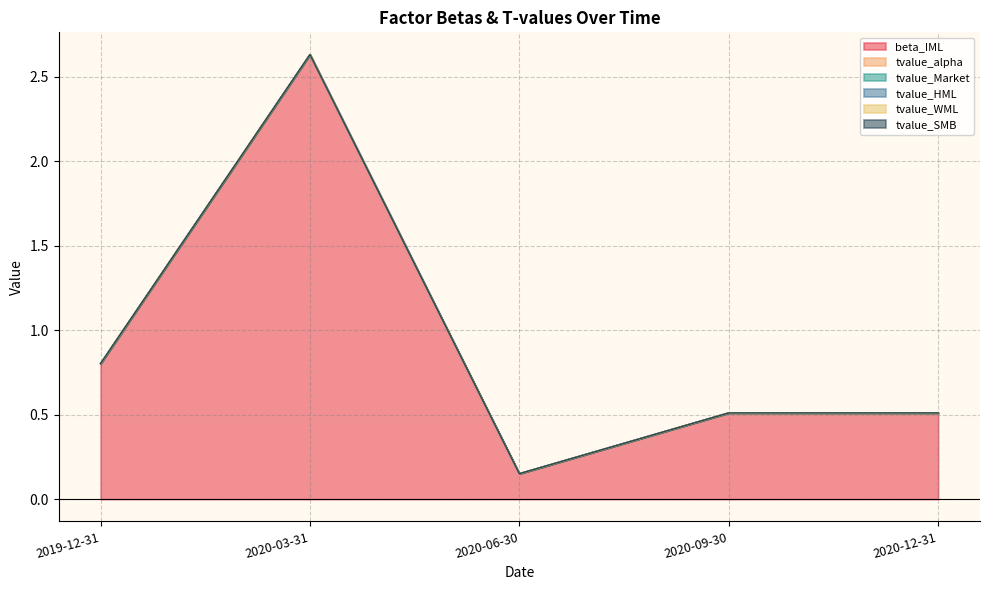

Which series has the largest total across all categories?

beta_IML